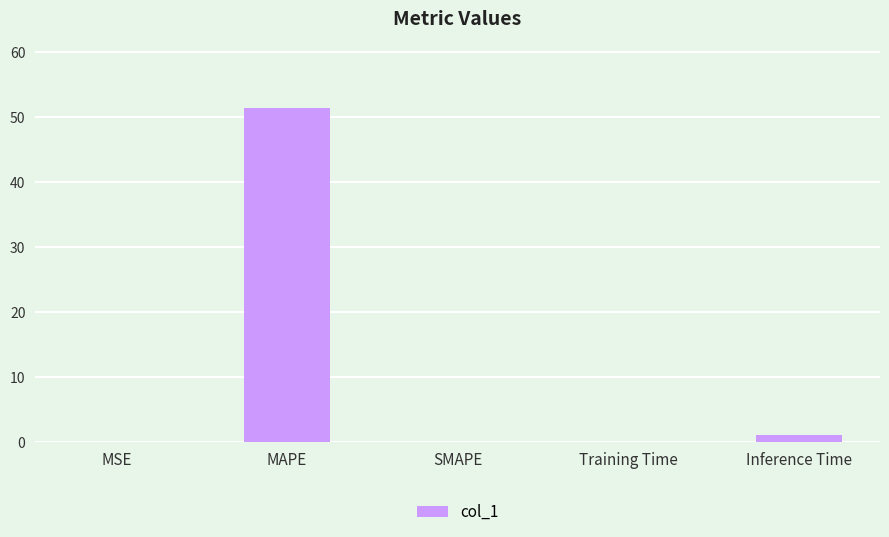

At which label is the value closest to 25?

Inference Time